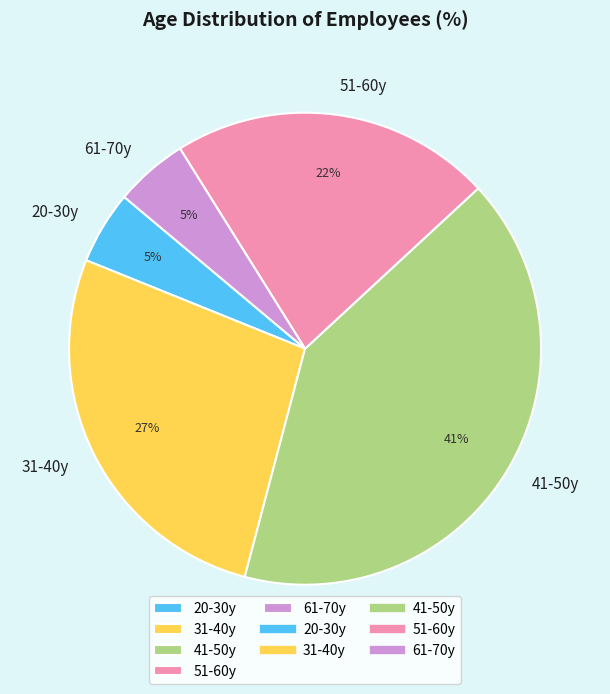

Is the sum of 31-40y and 41-50y greater than half?

Yes